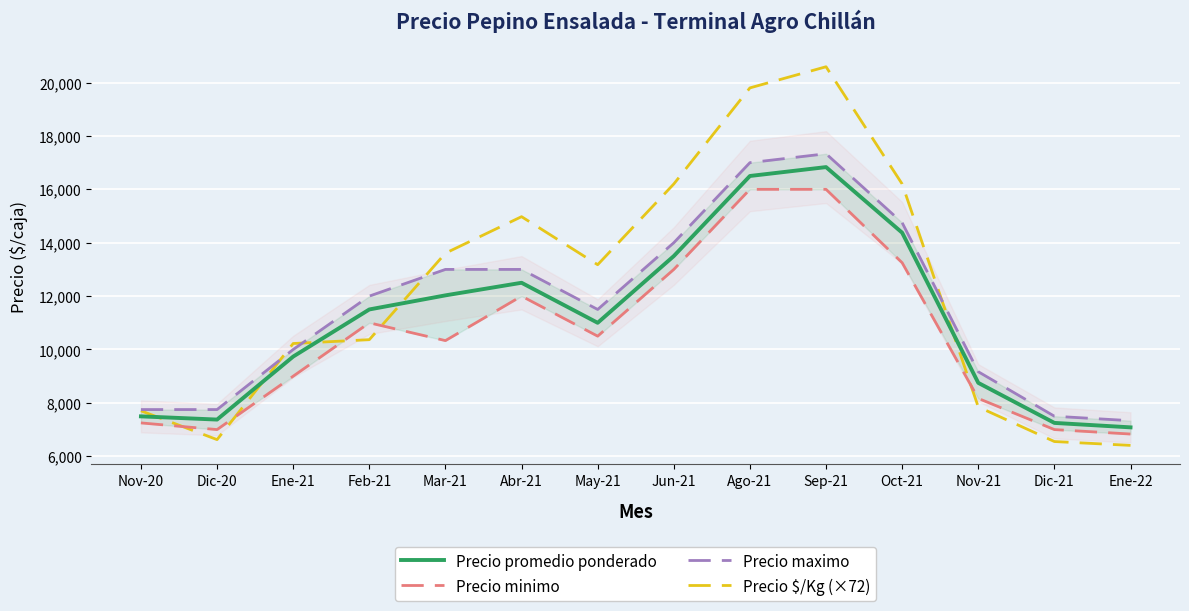

Is the value of Precio minimo at Abr-21 greater than the value of Precio $/Kg (×72) at Jun-21?

No